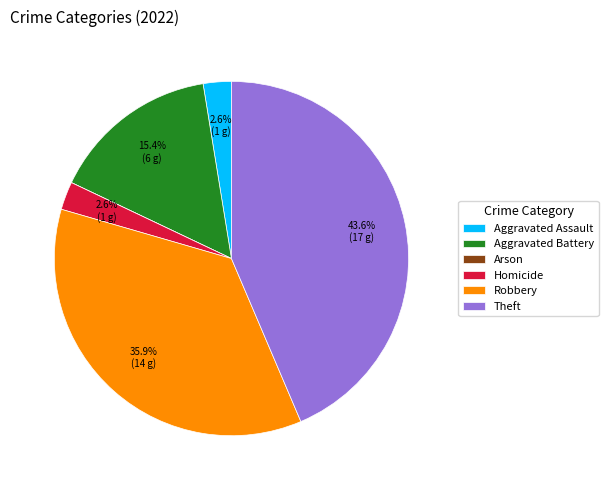

Which slice is the largest?

Theft